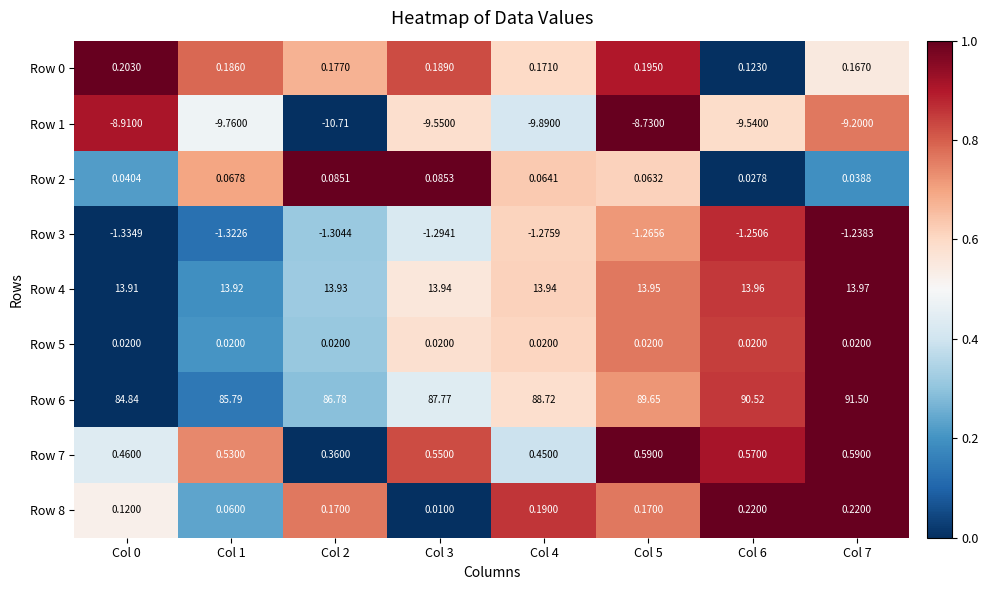

Is the value of Row 7 at Col 2 greater than the value of Row 3 at Col 5?

Yes